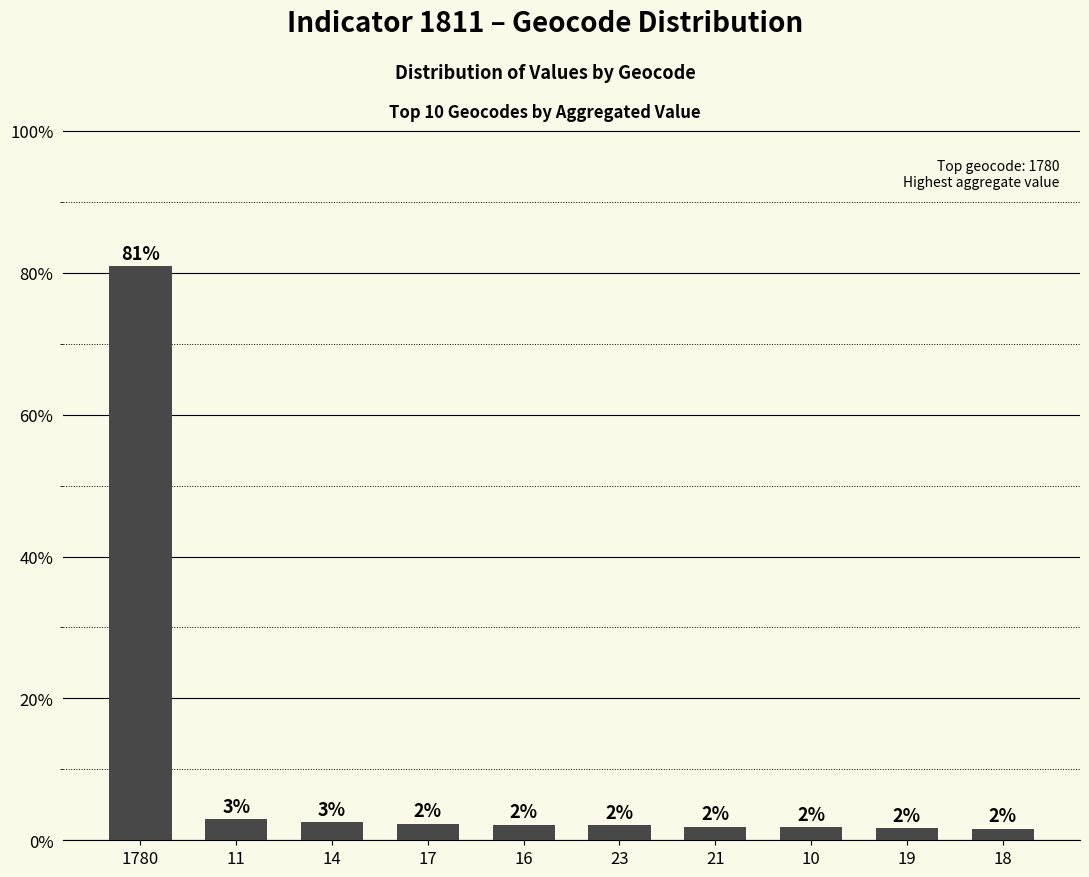

How many bars are there in total?

10